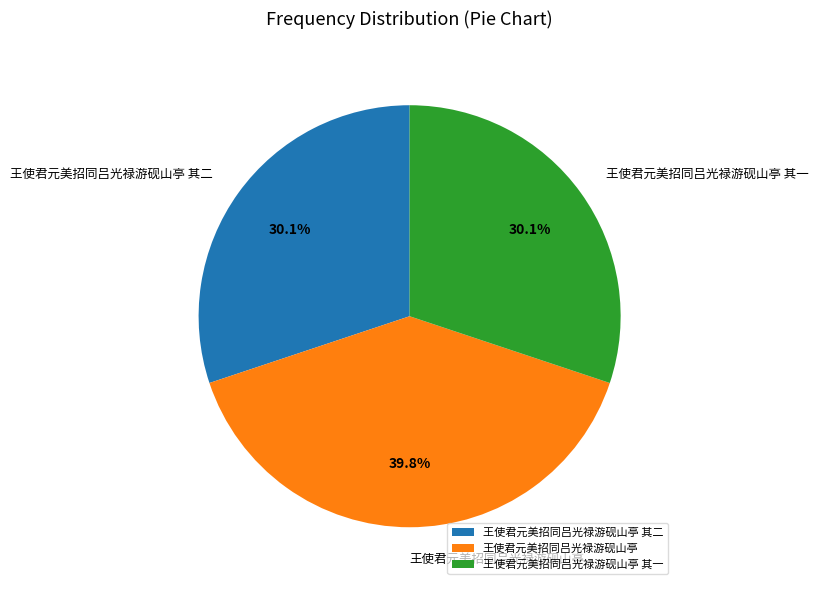

Does 王使君元美招同吕光禄游砚山亭 其一 account for over 50% of the chart?

No